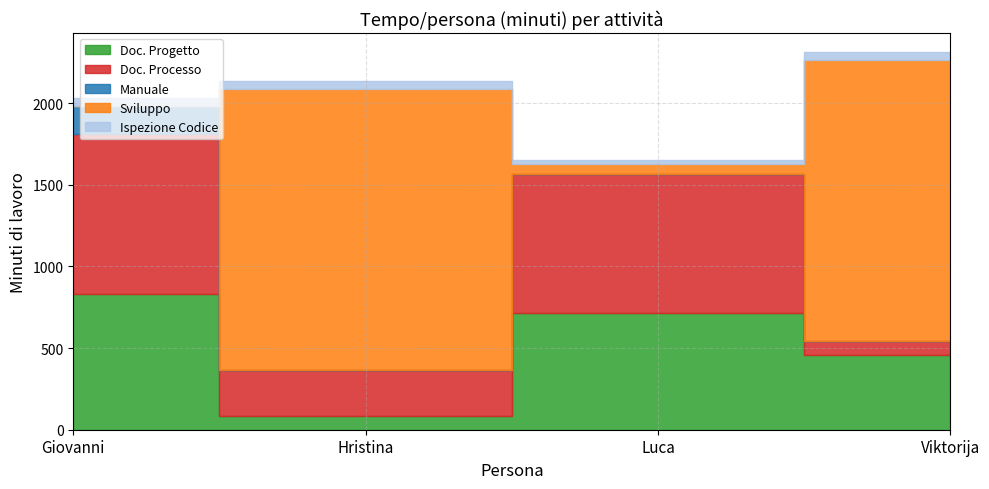

What position from the left is Luca?

3